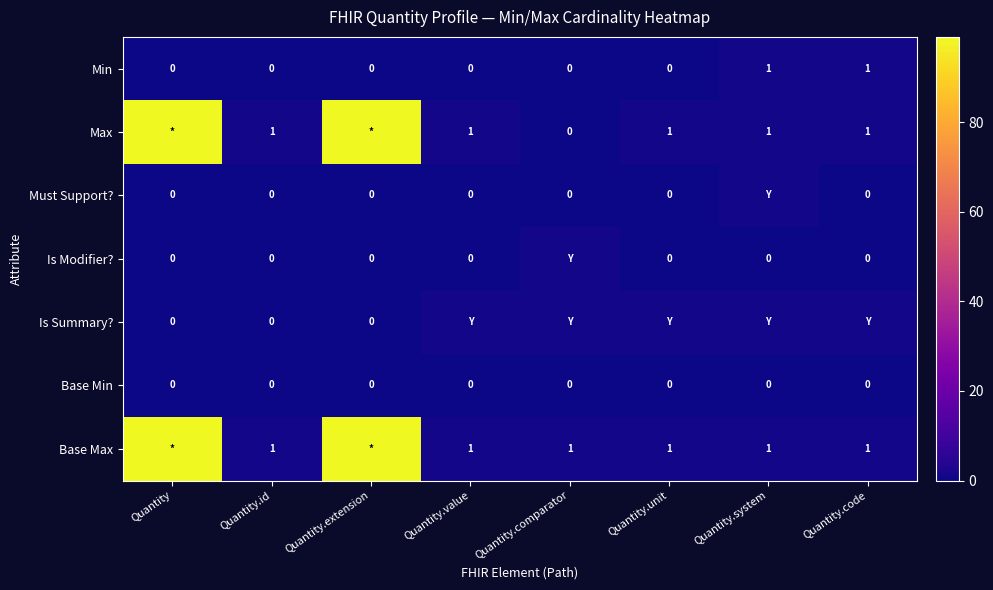

True or false: Max has a value of 2 at Quantity.system.

False